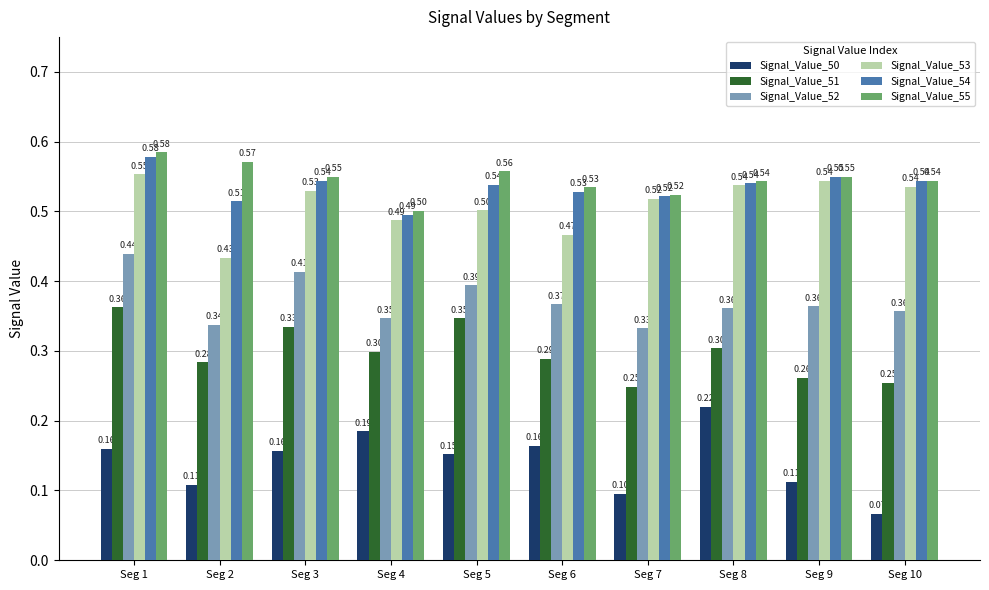

The value of Signal_Value_50 at Seg 9 is 0.1. True or false?

True